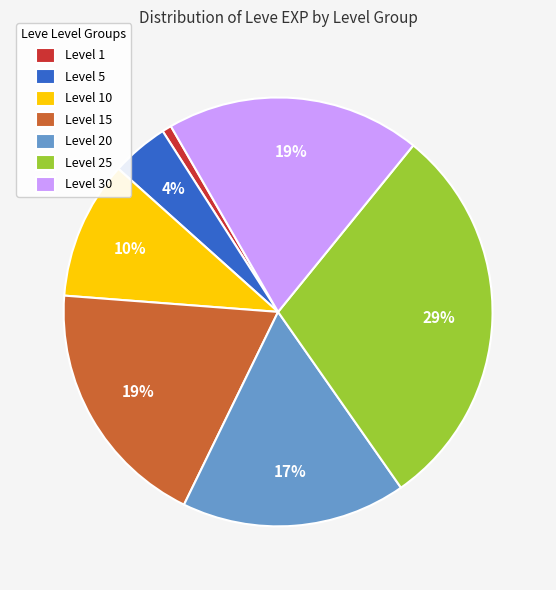

To the nearest percent, what percentage of the pie is Level 25?

29%